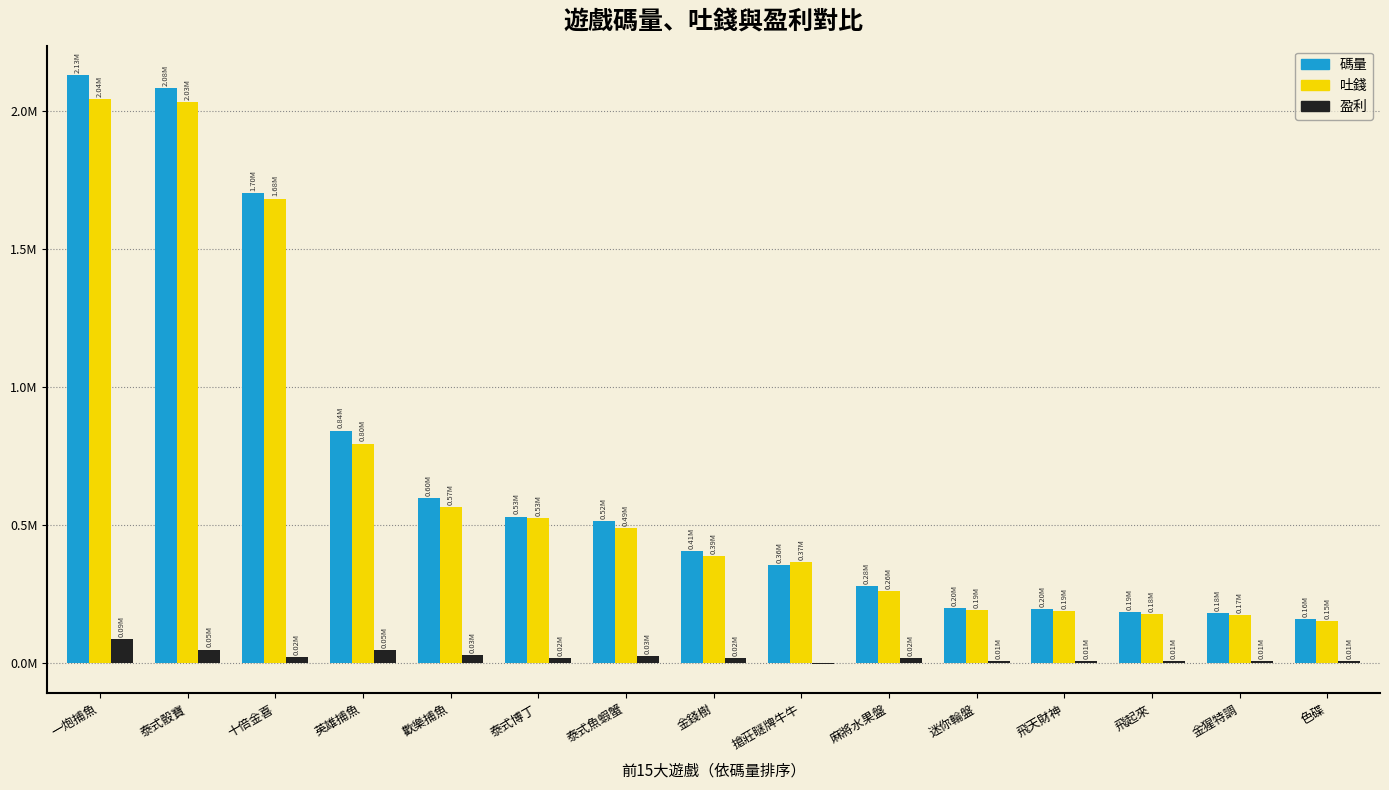

What position from the left is 色碟?

15